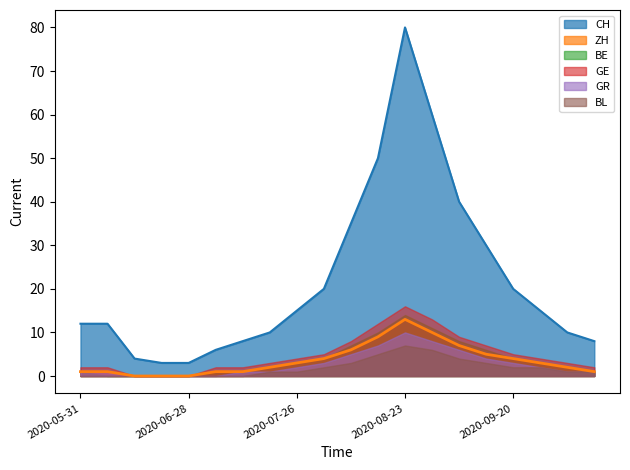

What position from the left is 2020-09-27?

18